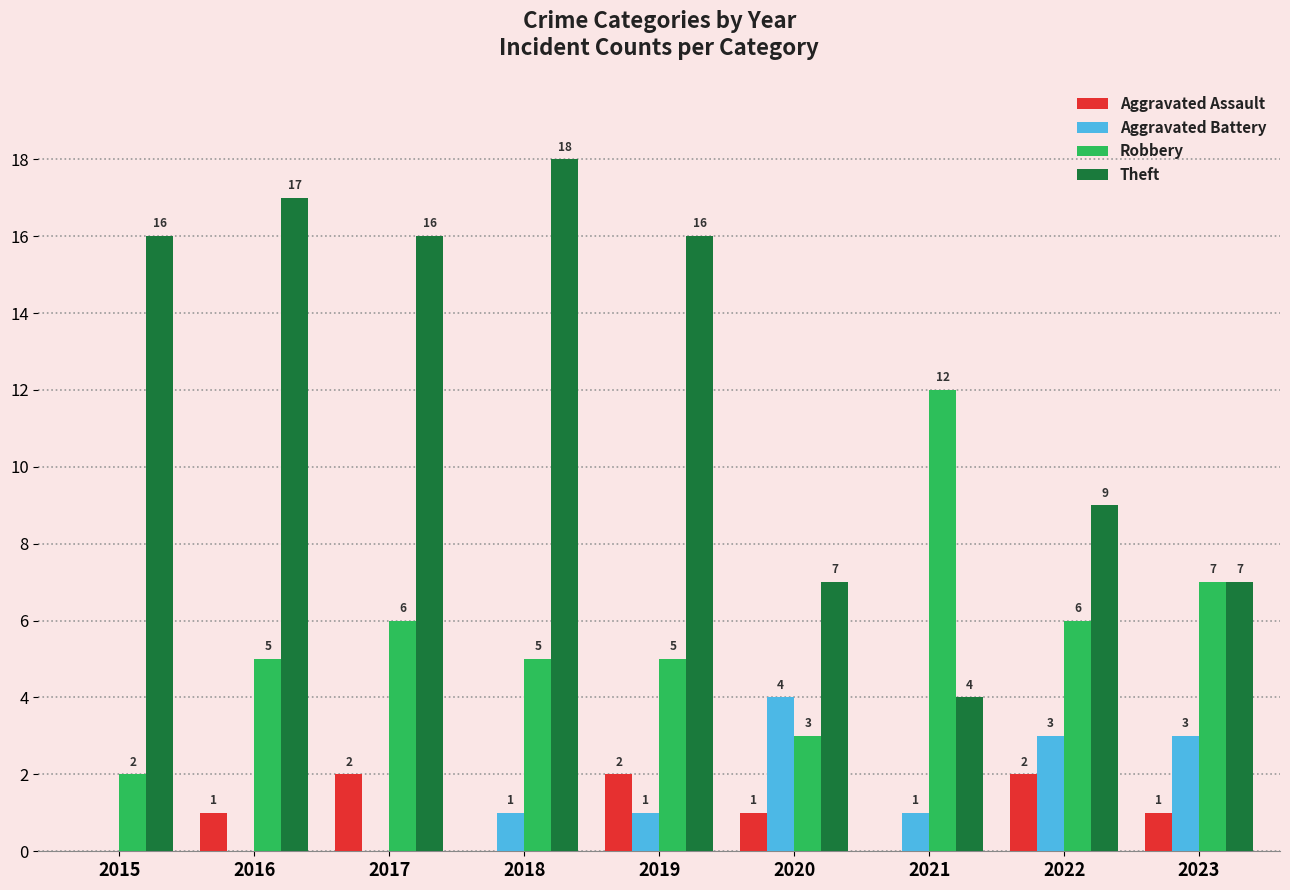

How many groups of bars are there?

9